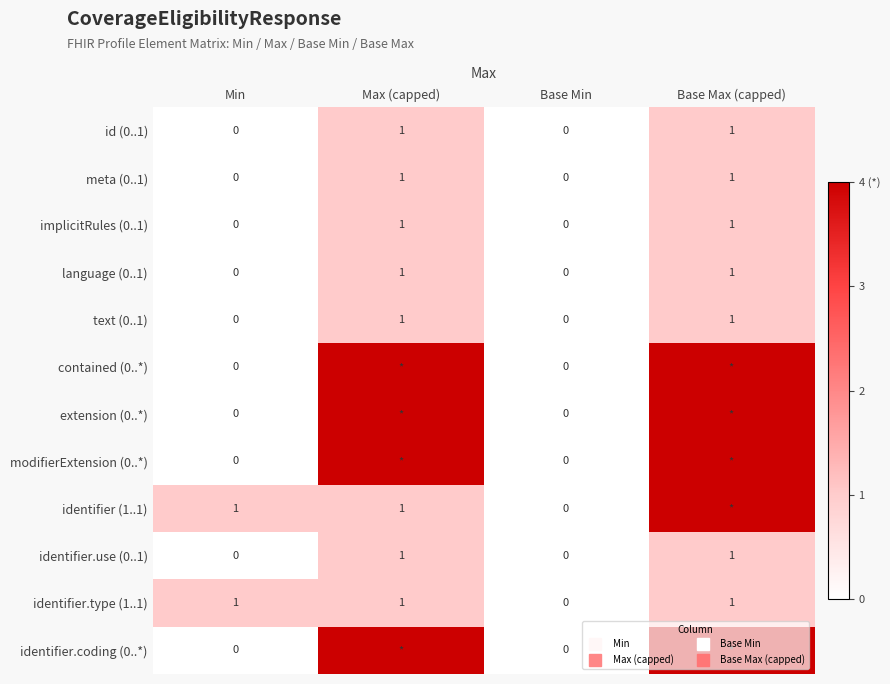

At which category does the chart reach its peak across all series?

Max (capped)